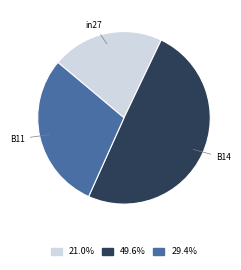

Between B11 and in27, which is larger?

B11